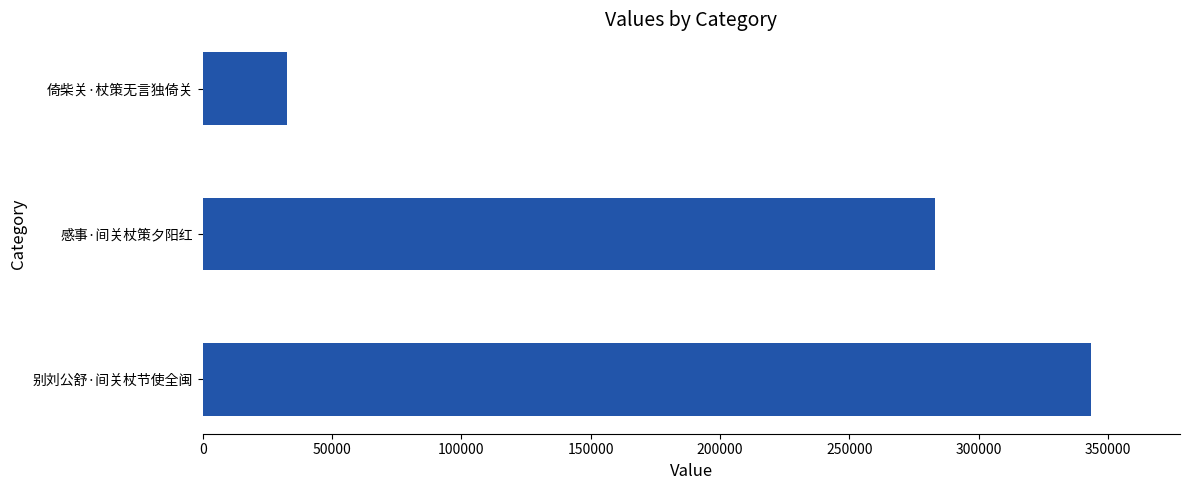

How many values are between 32423 and 343504?

3